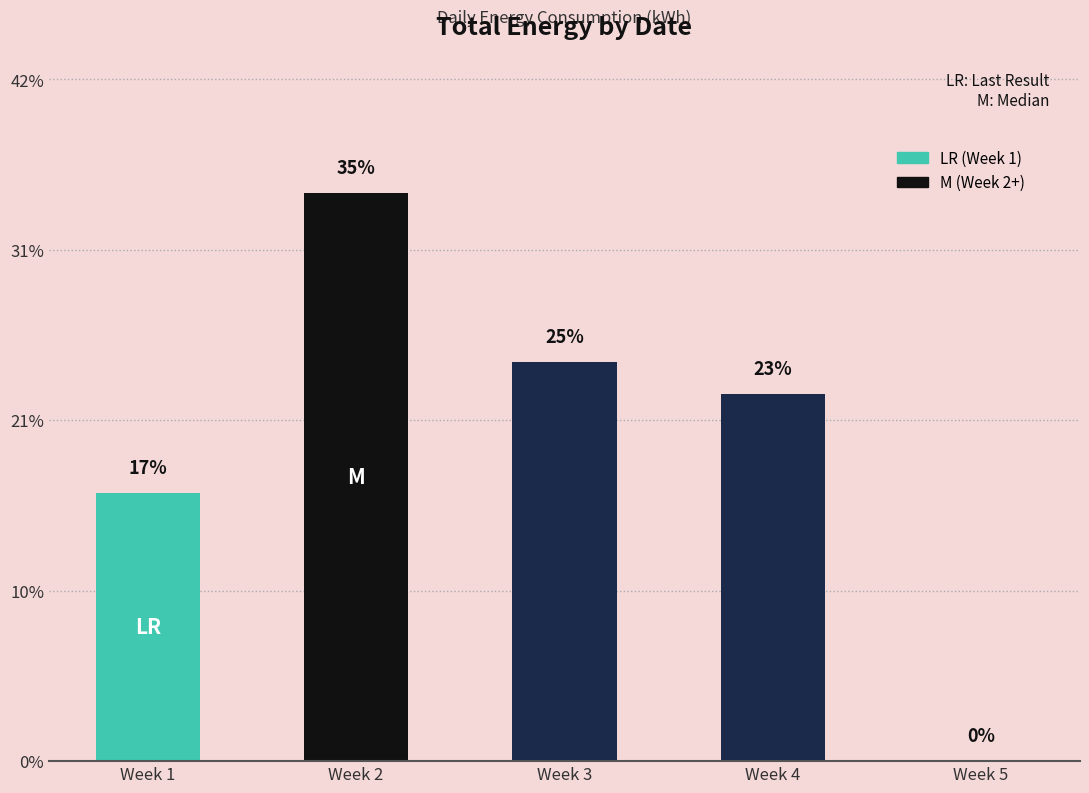

Are the bars horizontal?

No